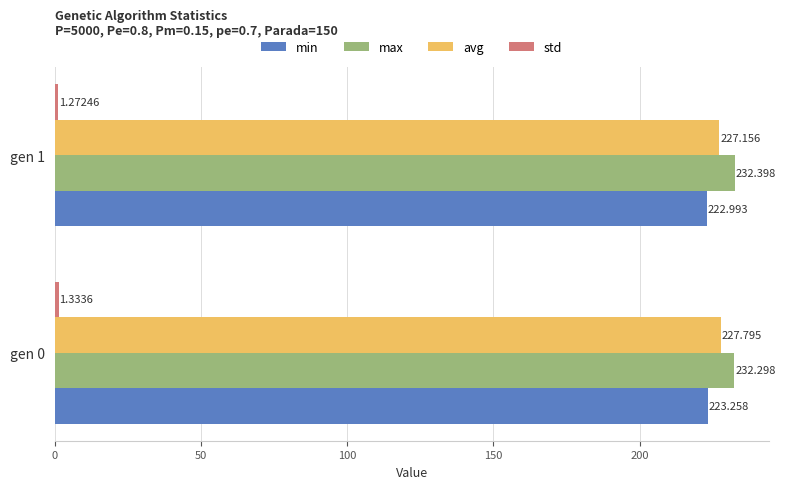

Which series changed the most between gen 0 and gen 1?

avg